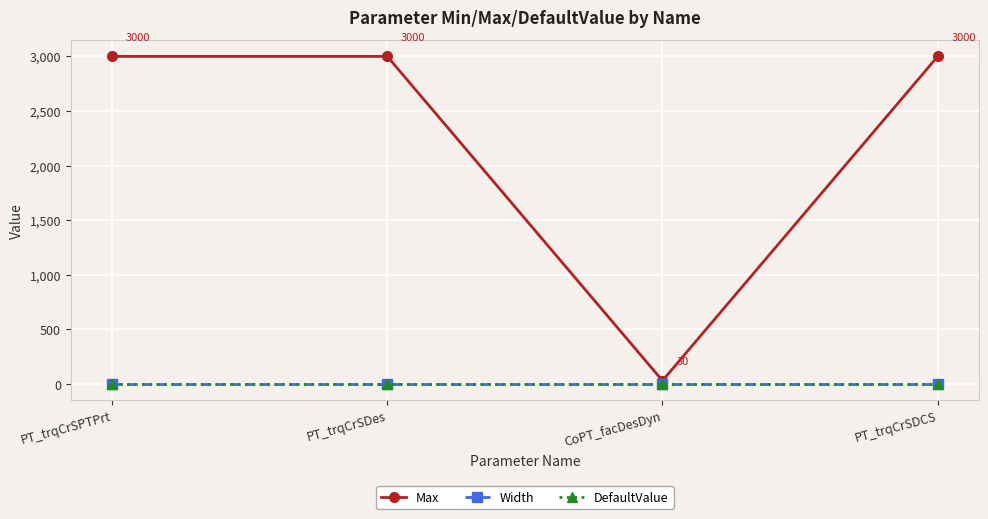

What is the sum of all Max values?

9030